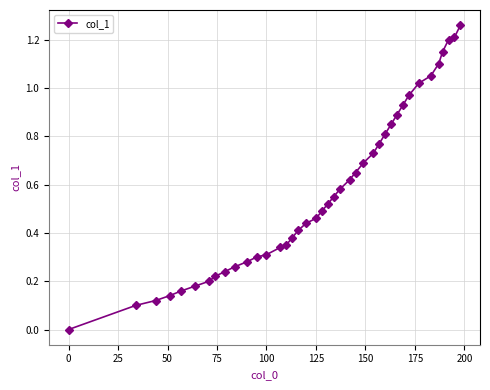

What is the difference between the maximum and second lowest values?

1.2